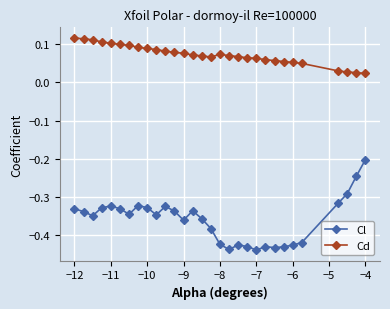

Which series has the largest total across all categories?

Cd